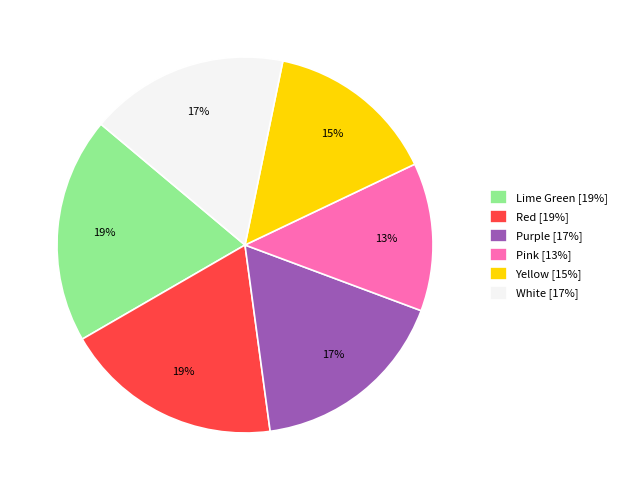

To the nearest percent, what is the average slice percentage?

17%